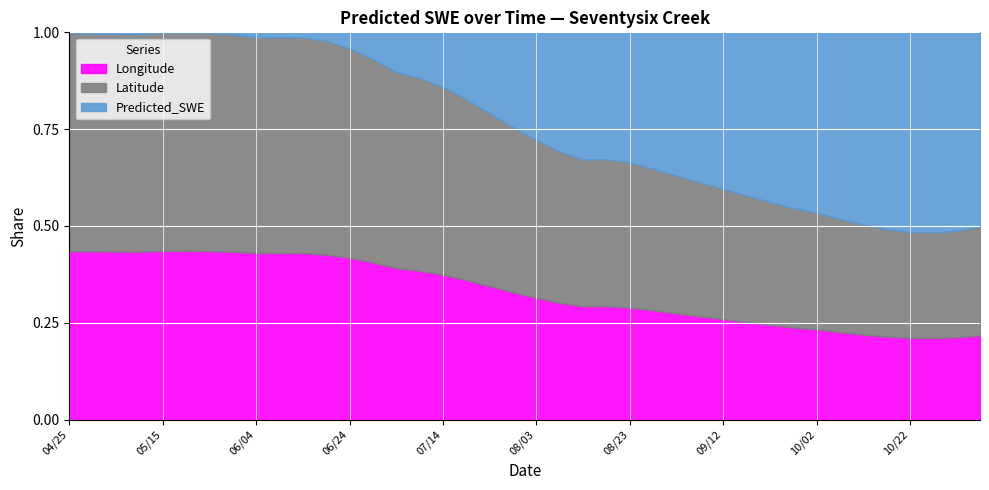

True or false: Longitude has a value of 0.4 at 2009-07-19.

True